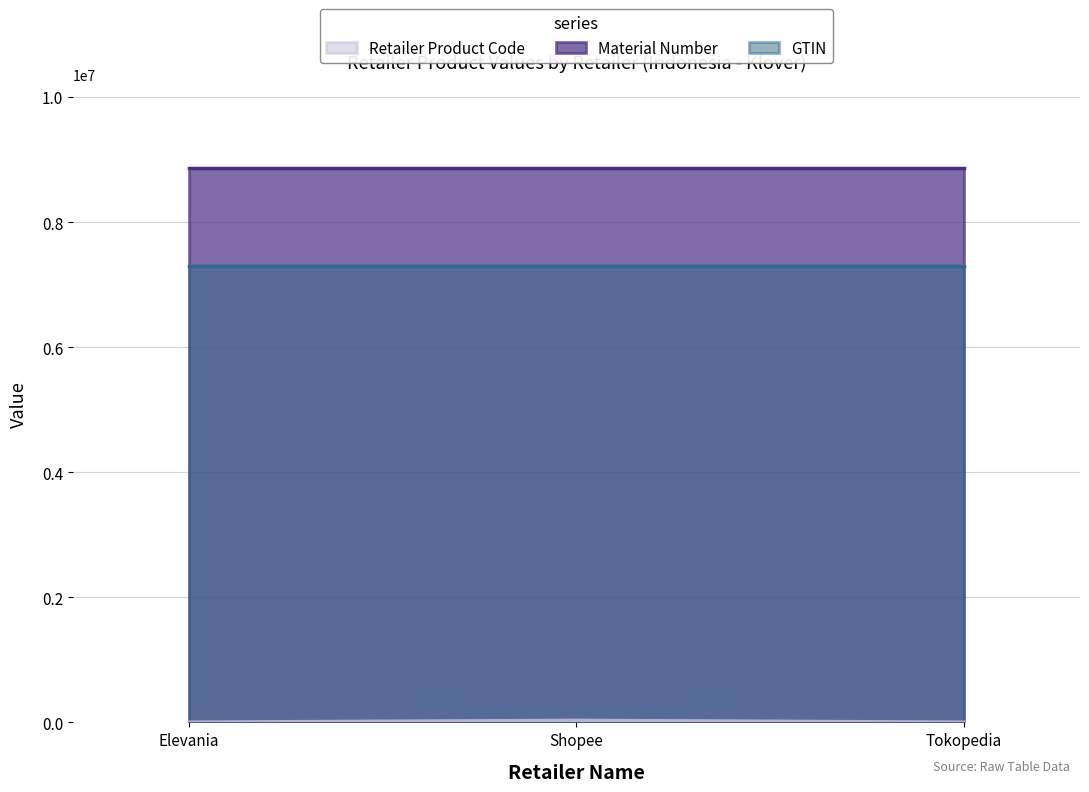

Reading left to right, extract all data points from this chart.

Retailer Product Code: 3434	32434	3434
Material Number: 8872287	8872287	8872287
GTIN: 7301537	7301537	7301537